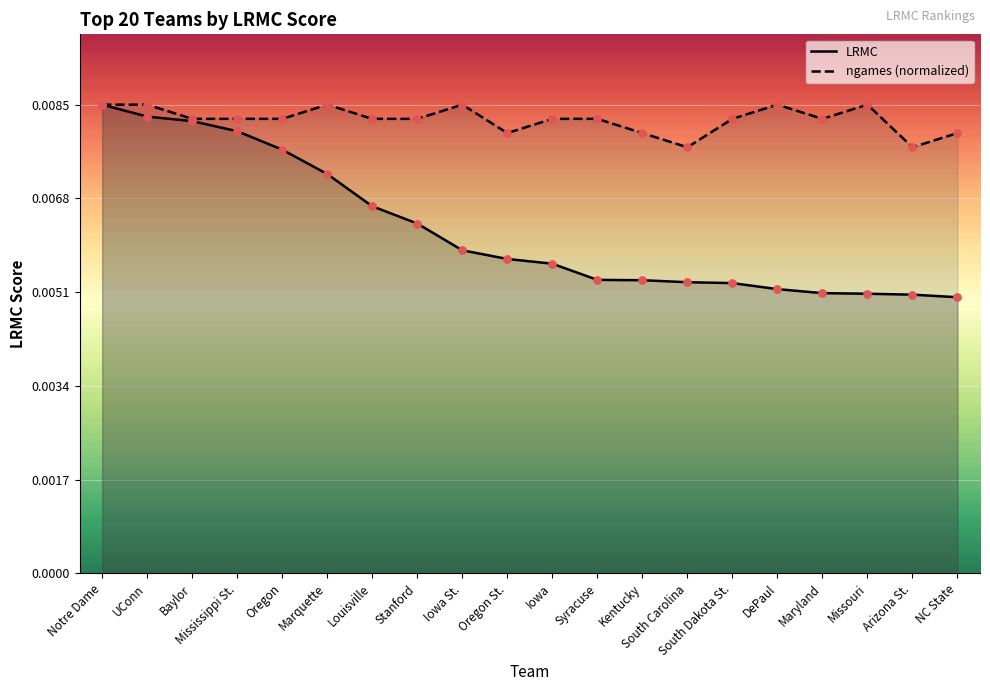

Is the value of ngames (normalized) at Baylor greater than the value of LRMC at Kentucky?

Yes